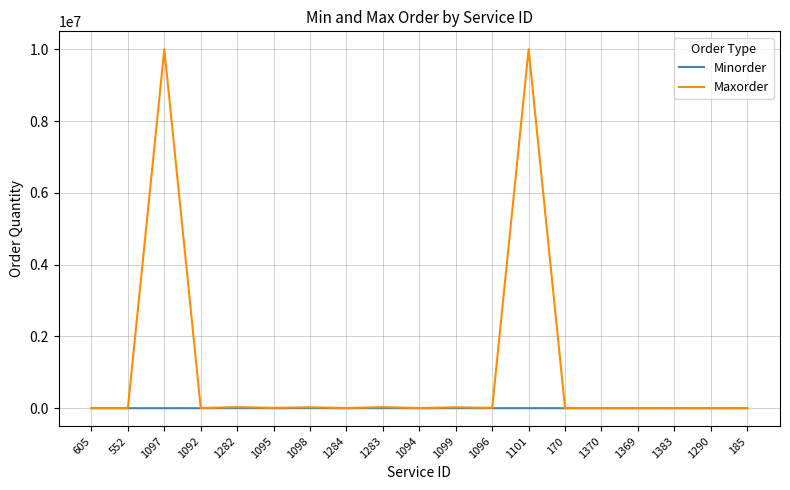

What is the highest value of the Minorder series?

500